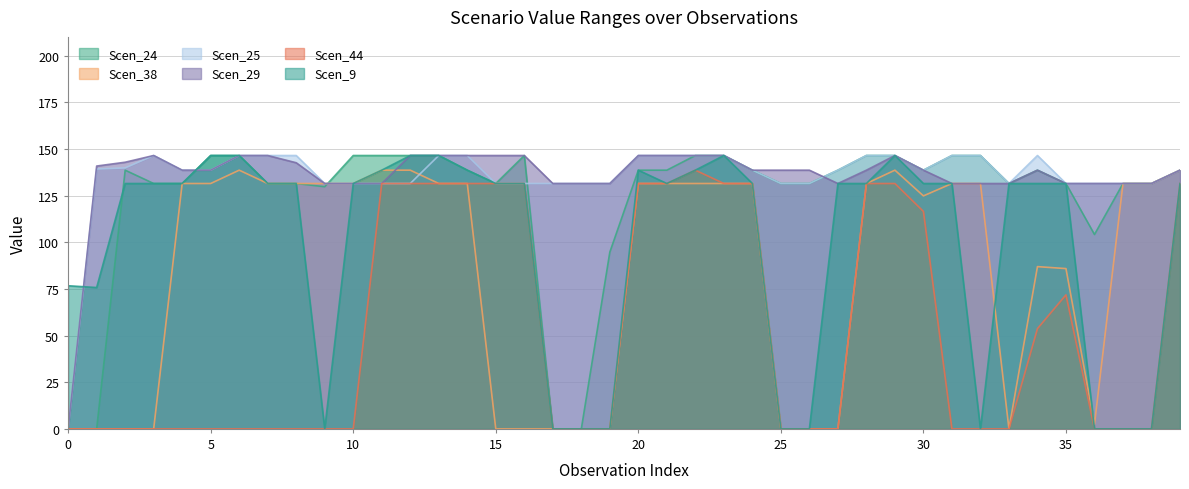

Between 17 and 16, which is larger?

16